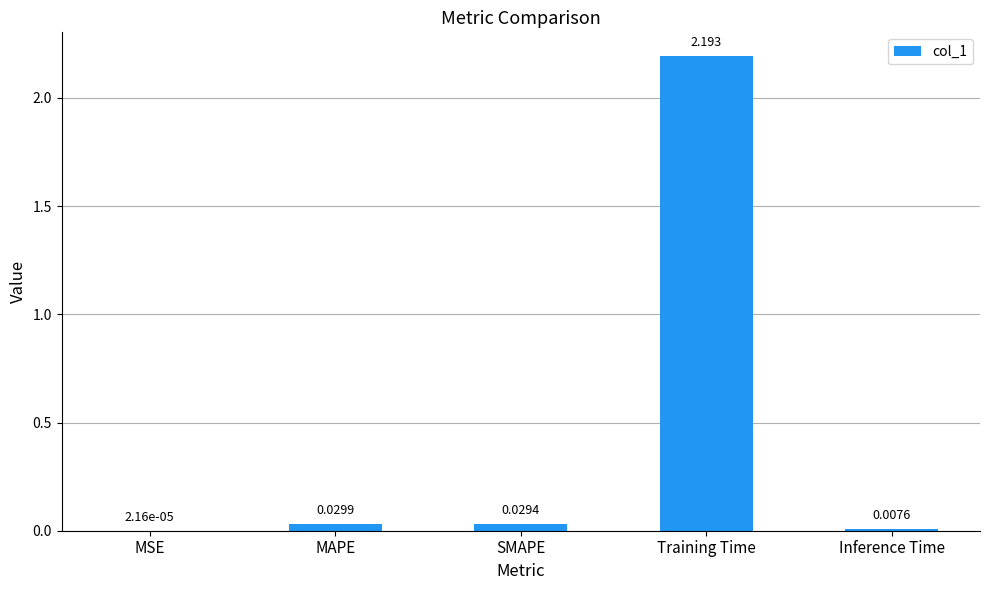

Which has a higher value, MAPE or SMAPE?

MAPE